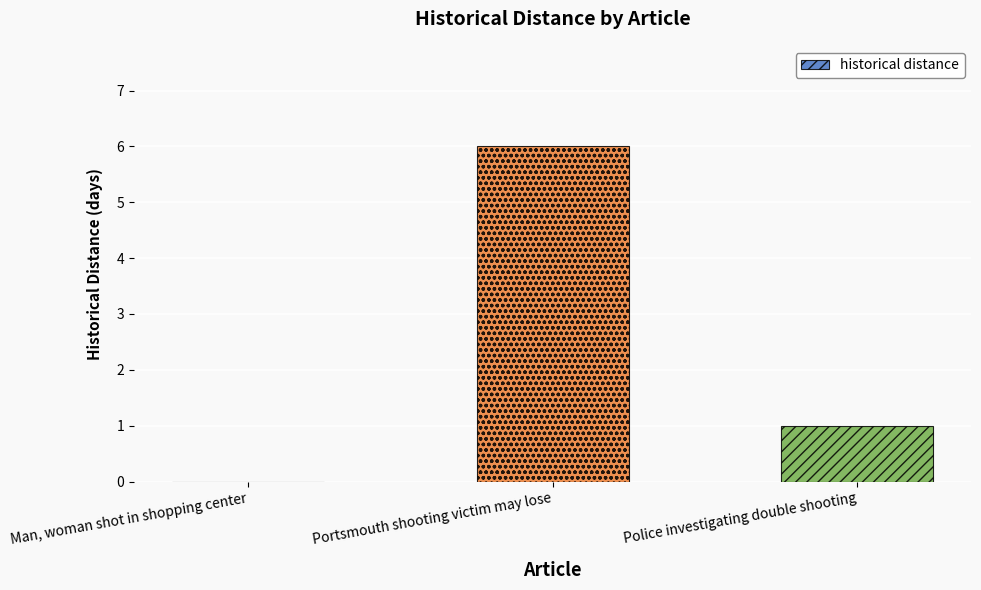

Reading right to left, transcribe all the data shown in this chart.

Police investigating double shooting=1	Portsmouth shooting victim may lose=6	Man, woman shot in shopping center=0